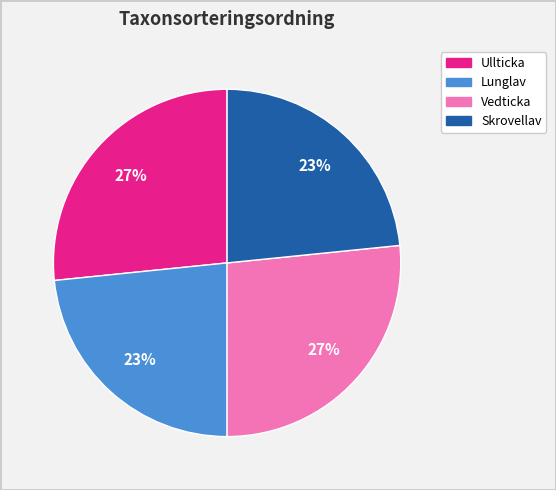

Is Lunglav the majority of the pie?

No